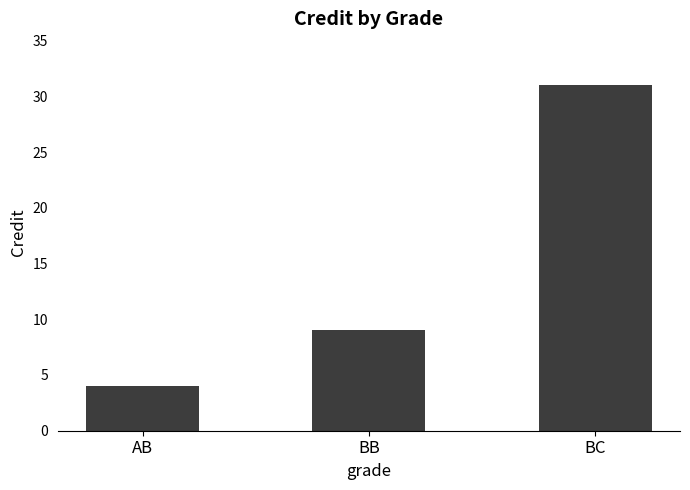

The chart shows a value of 16 at BB. True or false?

False